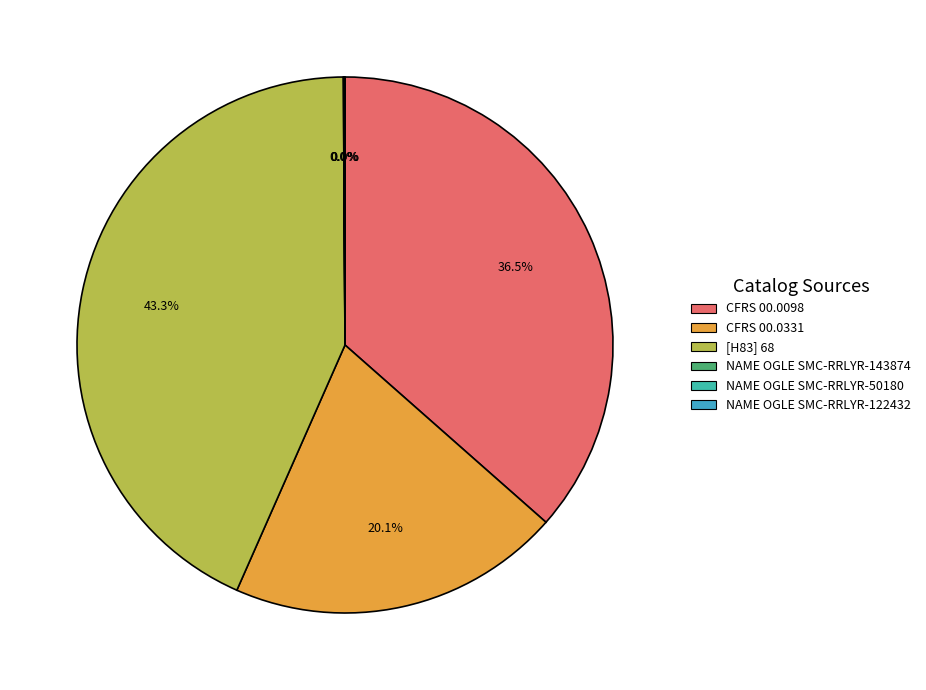

Is there a majority slice in this chart?

No